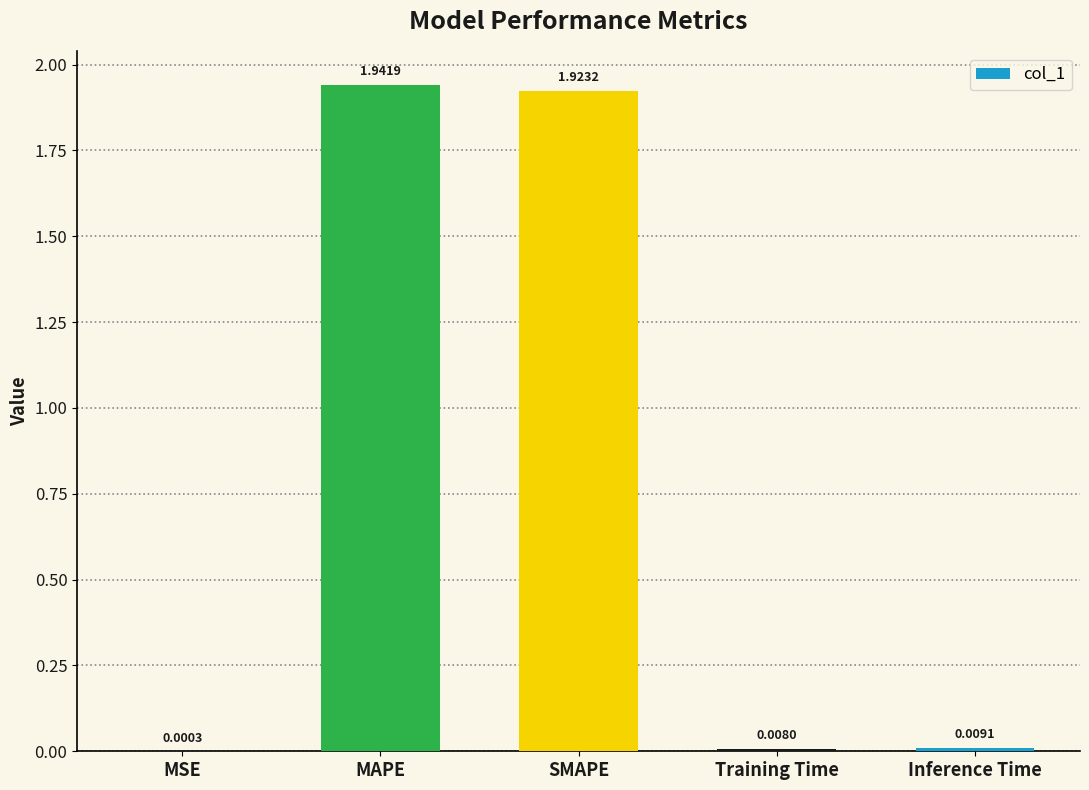

At which category does the chart reach its peak across all series?

MAPE